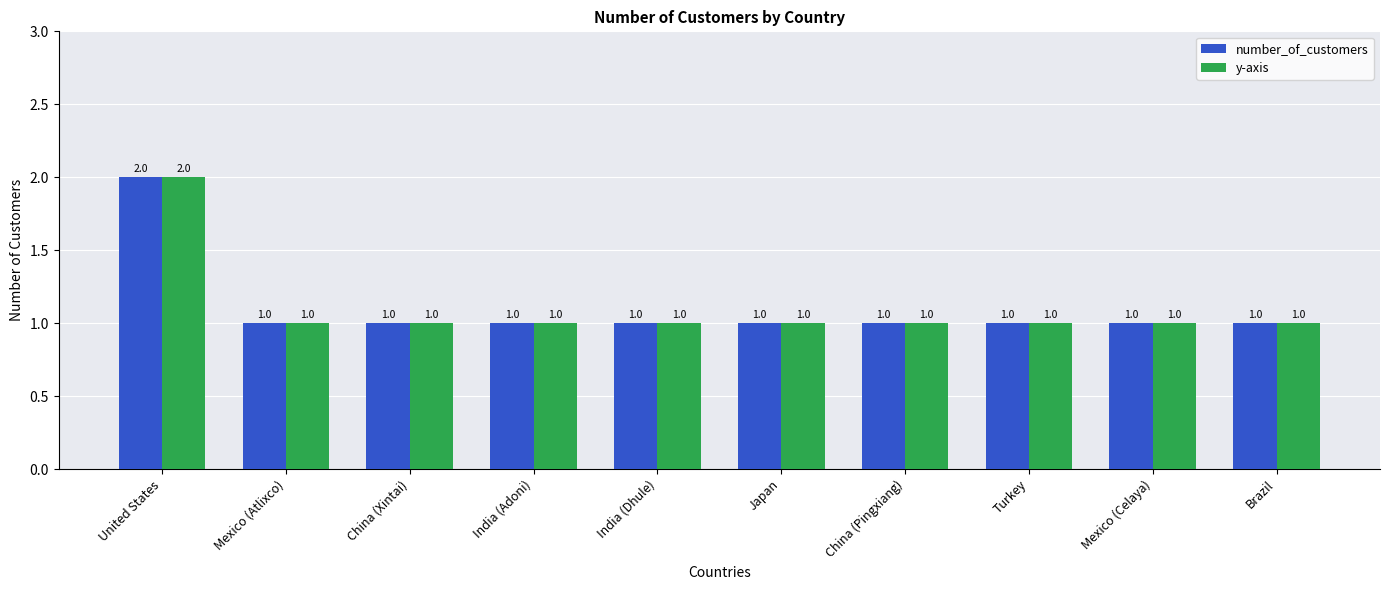

What is the average value of the number_of_customers series?

1